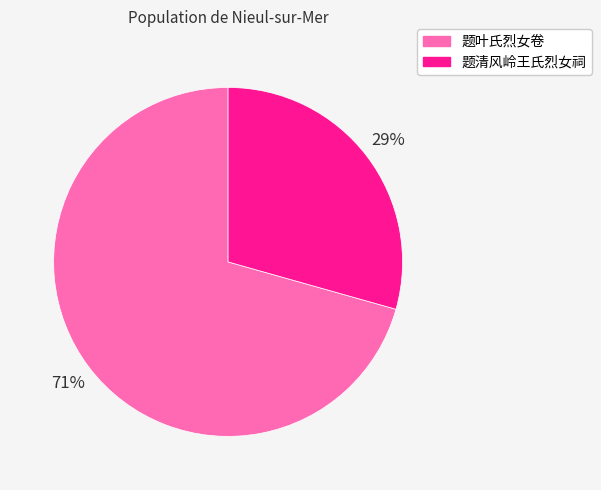

The 题清风岭王氏烈女祠 slice represents 29% of the pie. True or false?

True